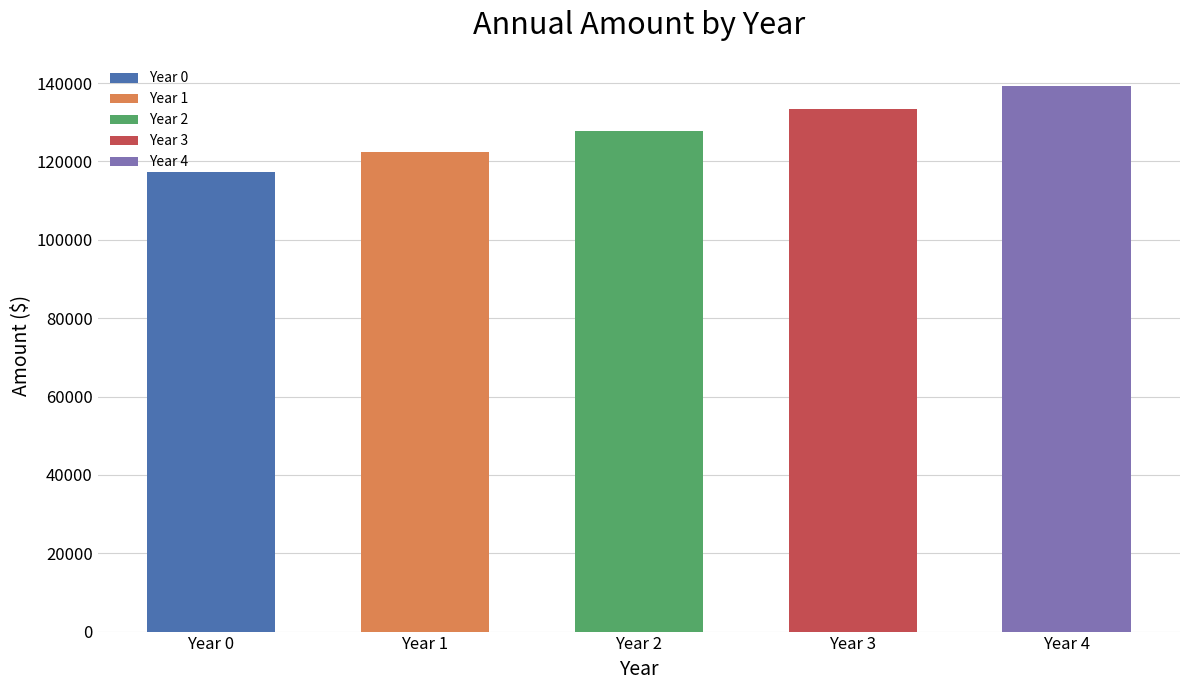

Which label corresponds to the smallest value in the chart?

Year 0